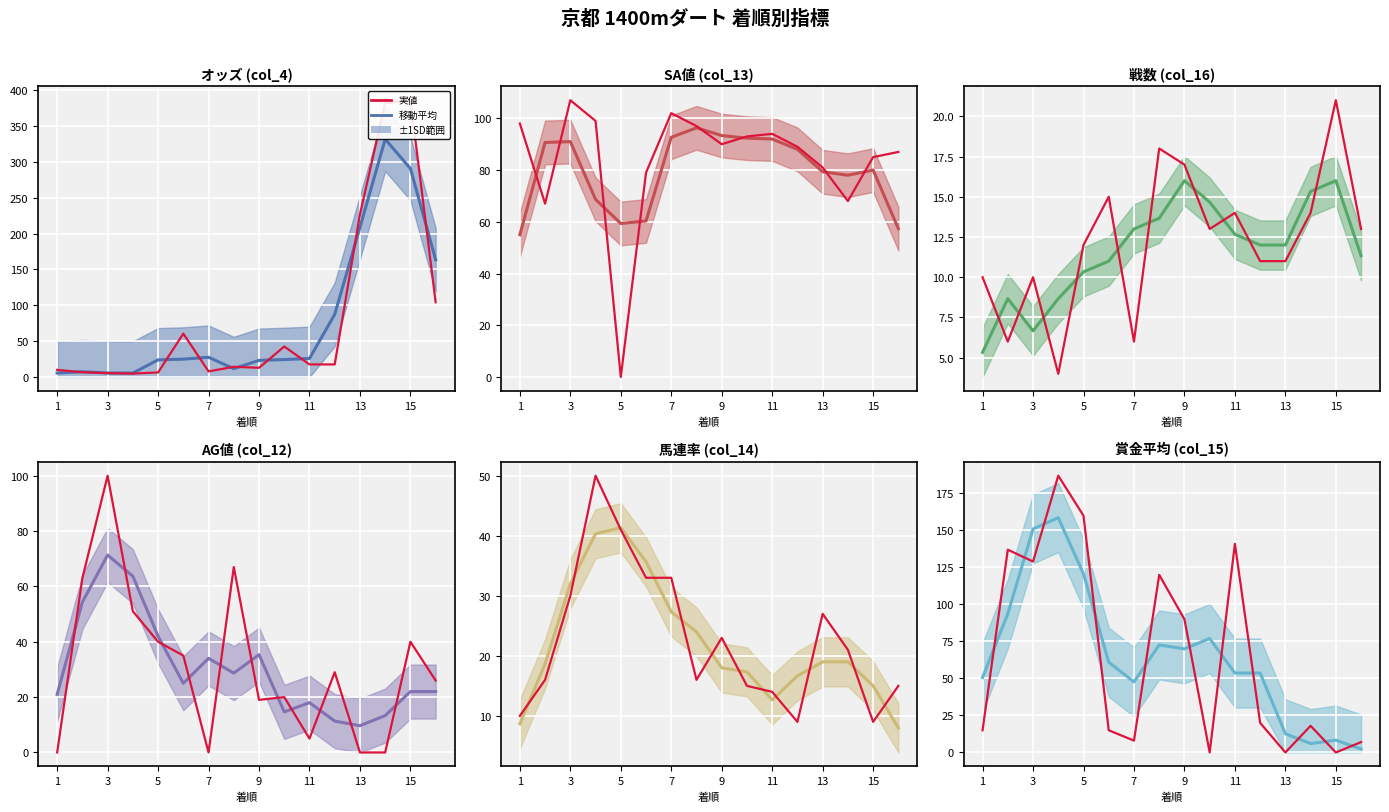

List the series in order of their peak value, highest first.

オッズ (col_4), 賞金平均 (col_15), SA値 (col_13), AG値 (col_12), 馬連率 (col_14), 戦数 (col_16)